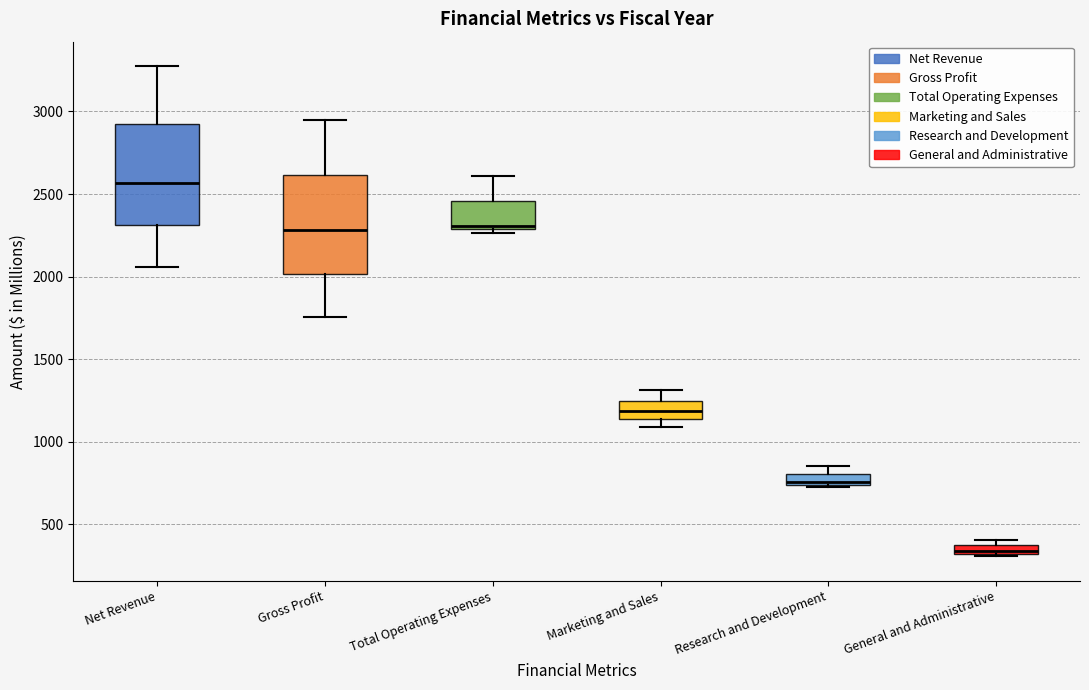

Where is the upper edge of the box for General and Administrative on the y-axis? The values are not printed on the chart, so give them approximately, as read against the axis.

350